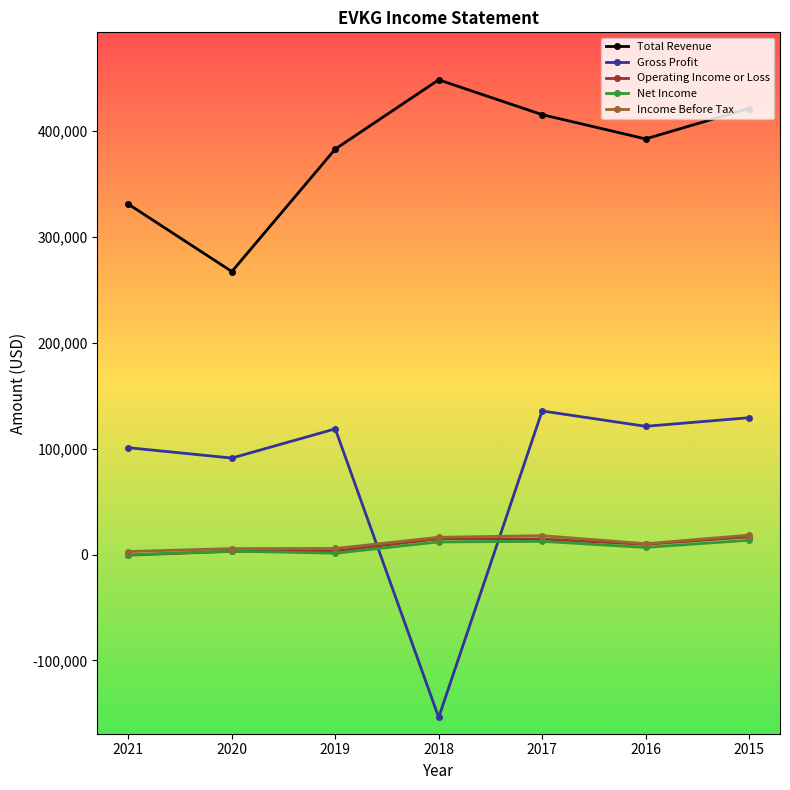

The value of Total Revenue at 2019 is 120387. True or false?

False